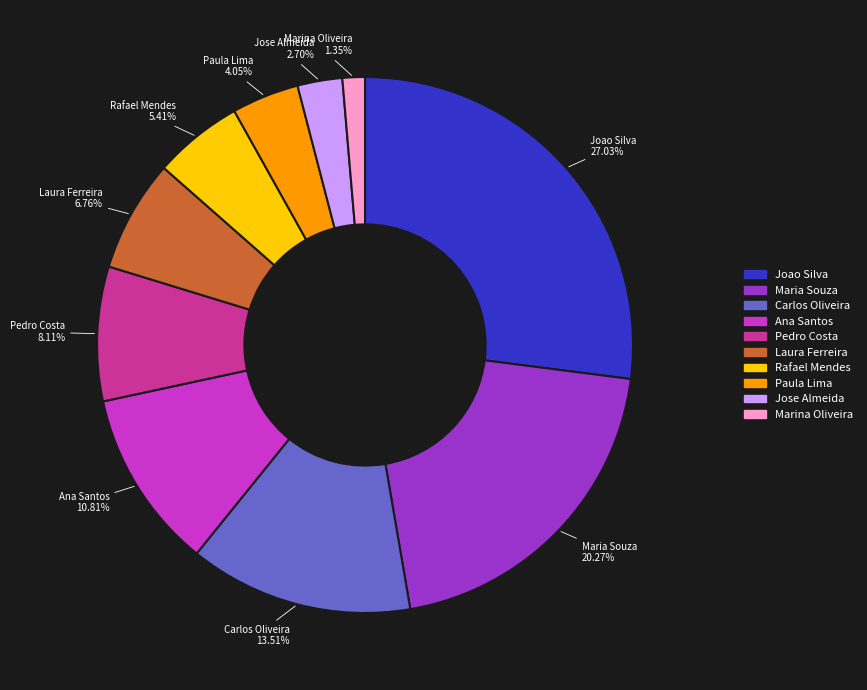

To the nearest percent, what is the combined percentage of Maria Souza and Marina Oliveira?

22%